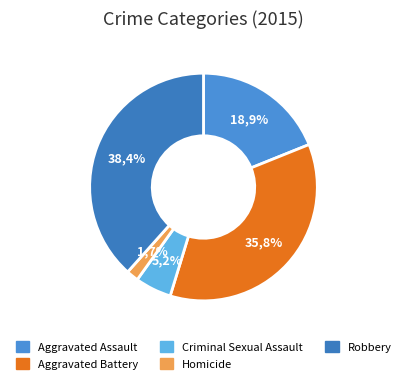

What is the smallest slice in the pie chart?

Homicide